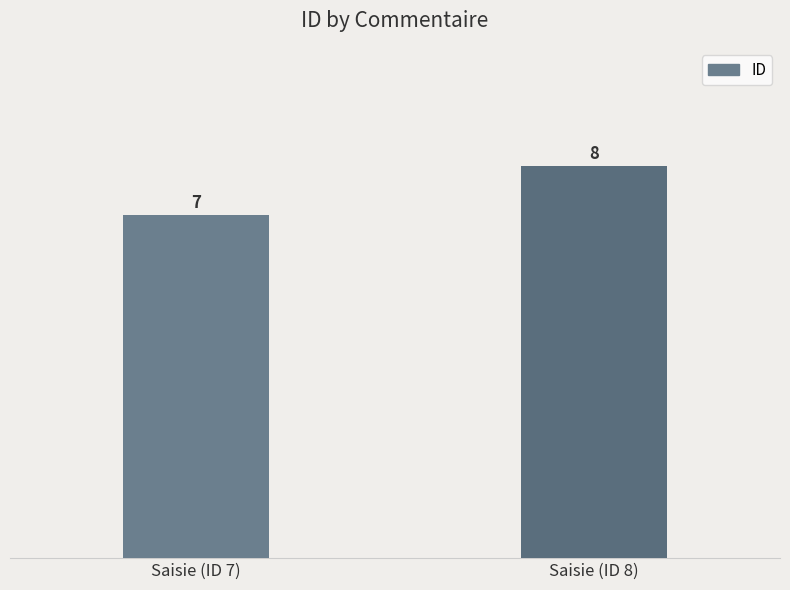

How many data points are less than 8?

1